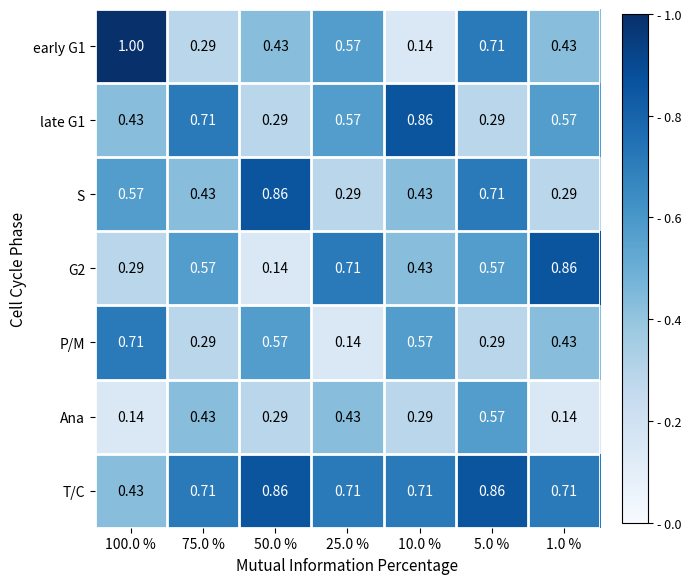

Which series has the largest total across all categories?

T/C